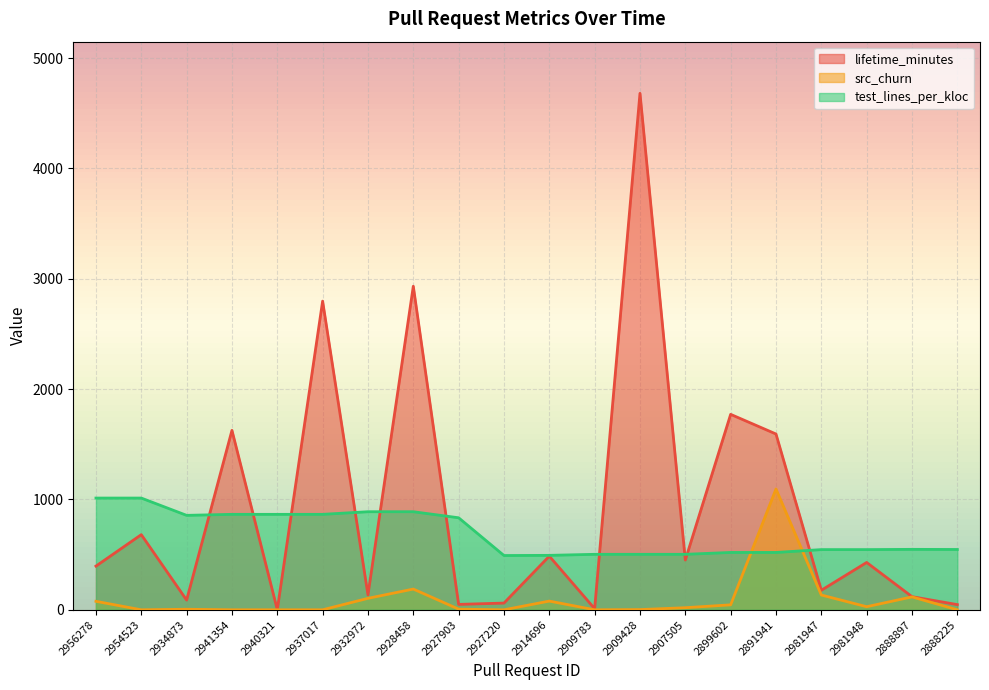

What are all the series names shown in the legend?

lifetime_minutes, src_churn, test_lines_per_kloc